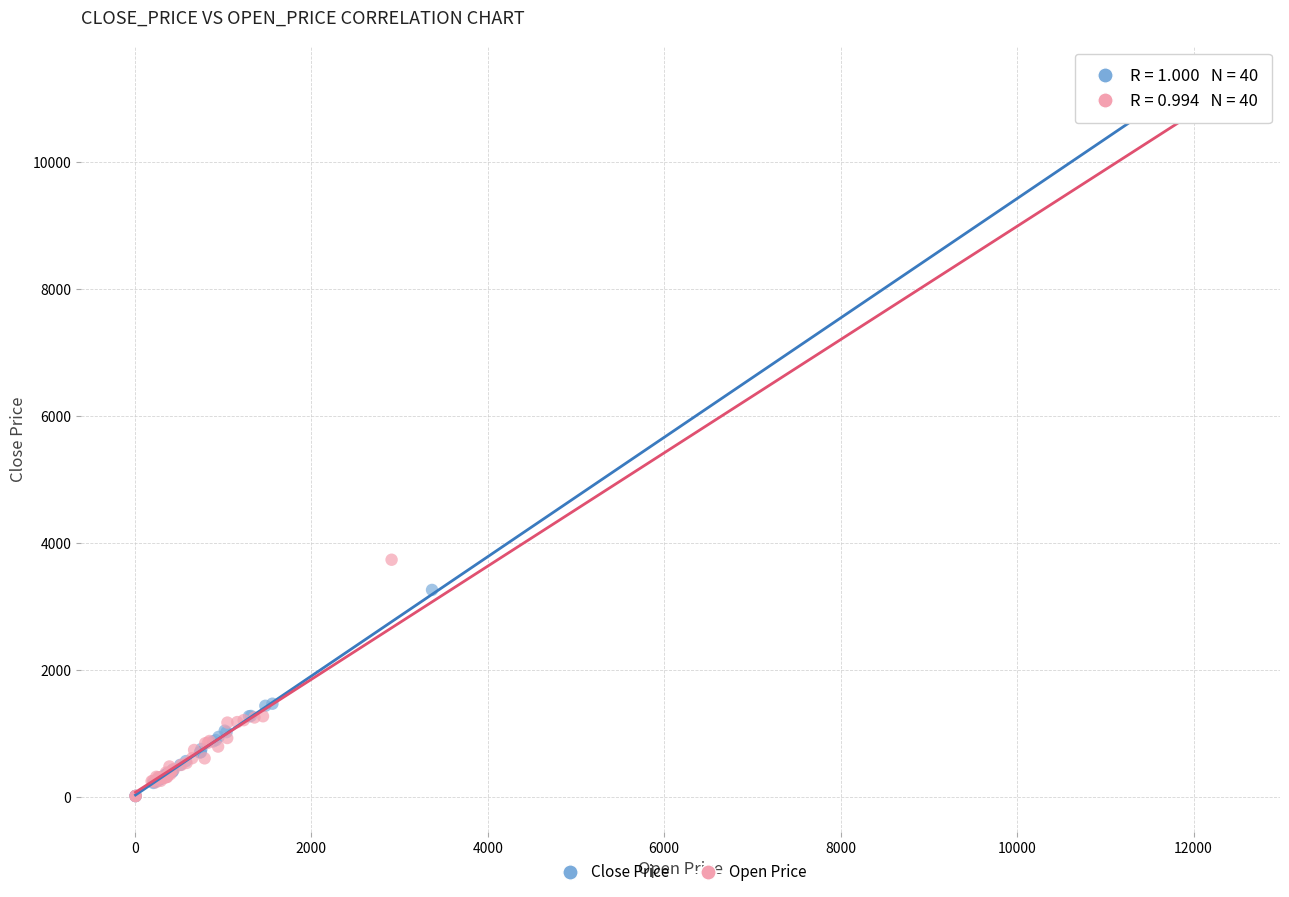

Which series contains the highest Y value?

Close Price